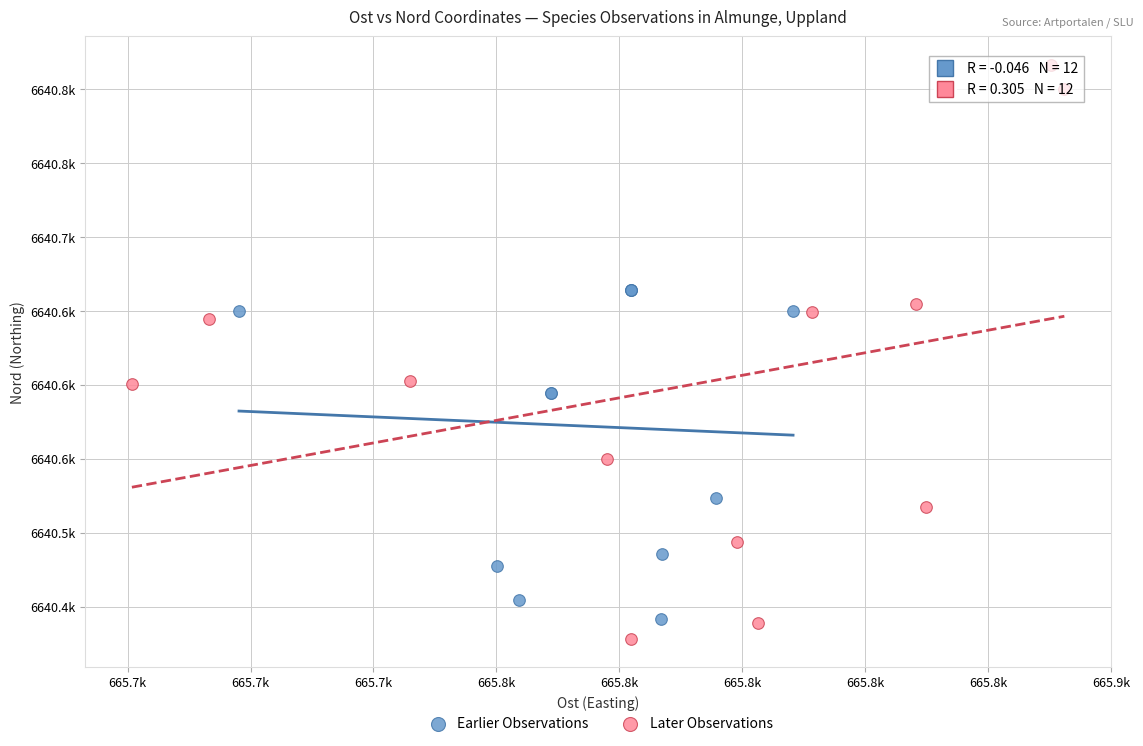

What are all the series names shown in the legend?

Earlier Observations, Later Observations